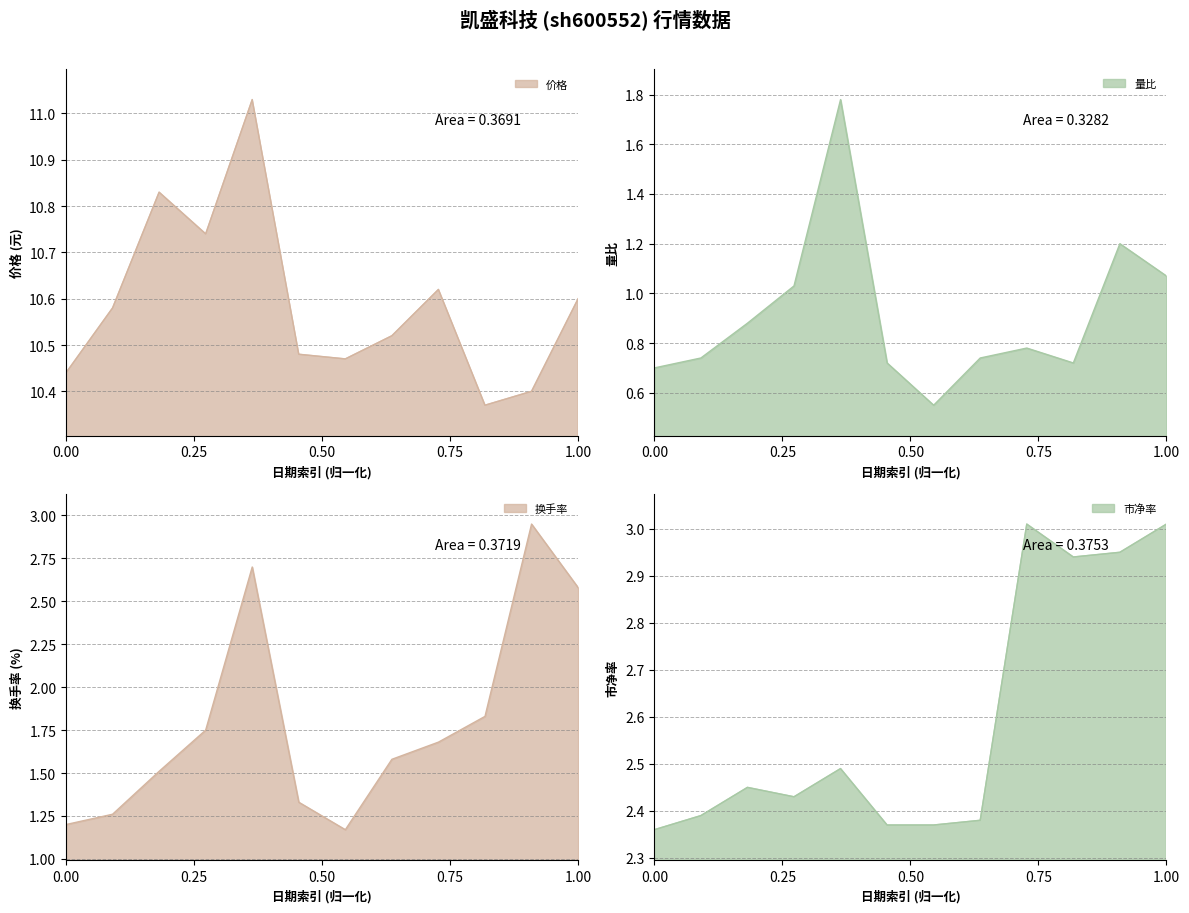

What is the highest value of the 量比 series?

1.8